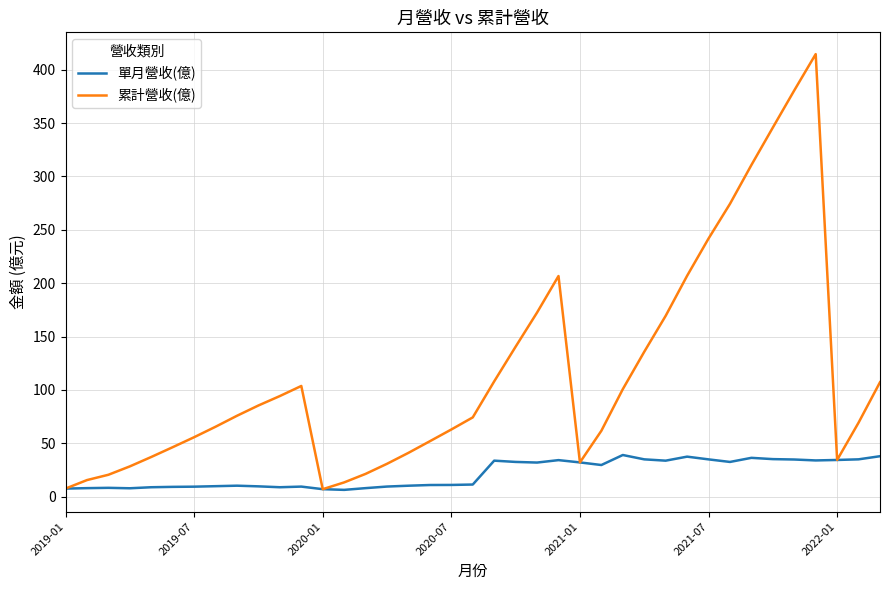

Rank the series by their average value, from lowest to highest.

單月營收(億), 累計營收(億)